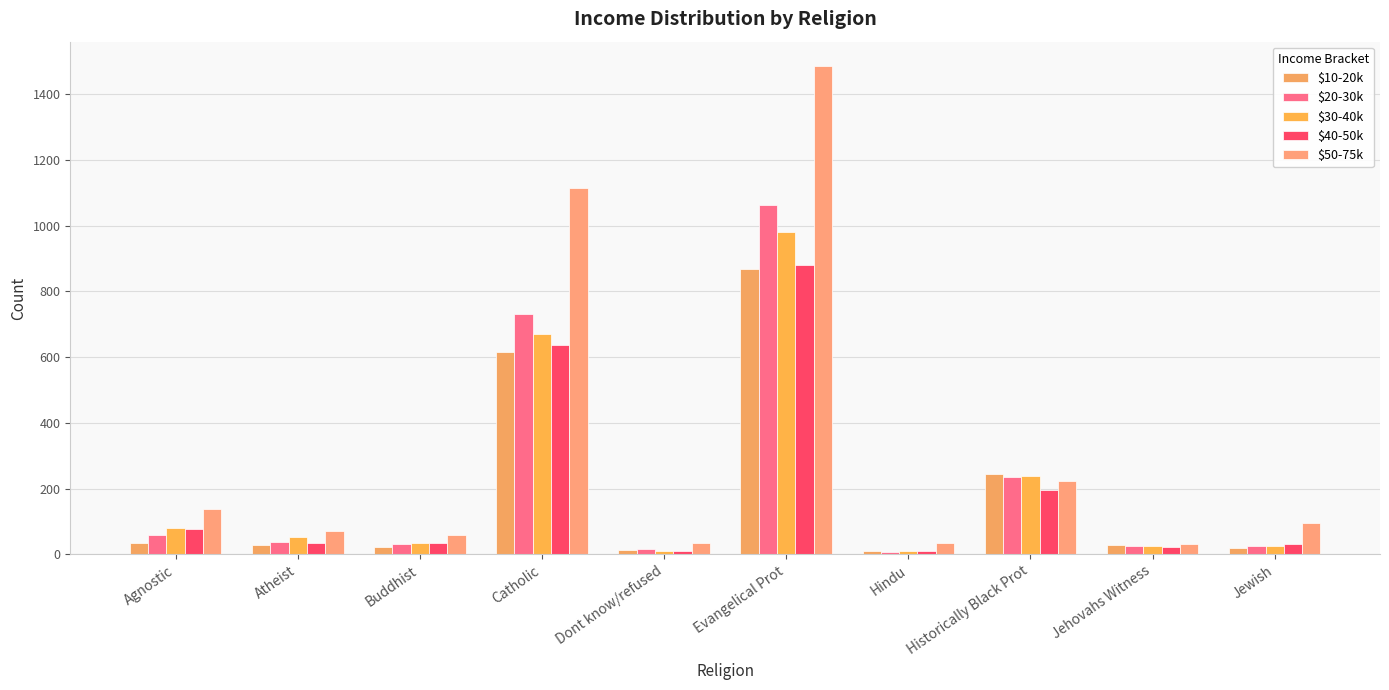

At which label is $50-75k closest to 758?

Catholic